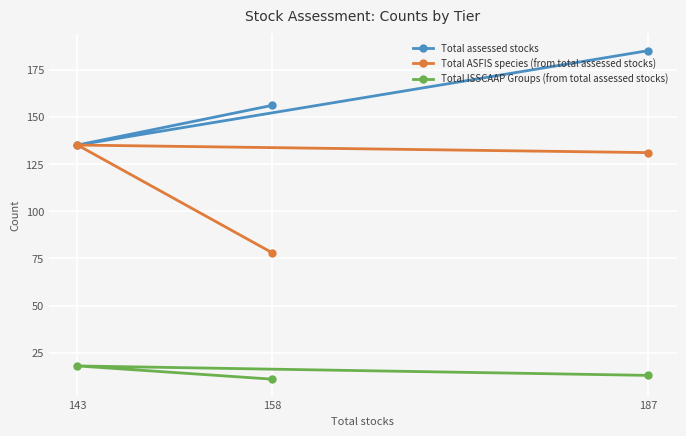

What is the lowest value of the Total ISSCAAP Groups (from total assessed stocks) series?

11